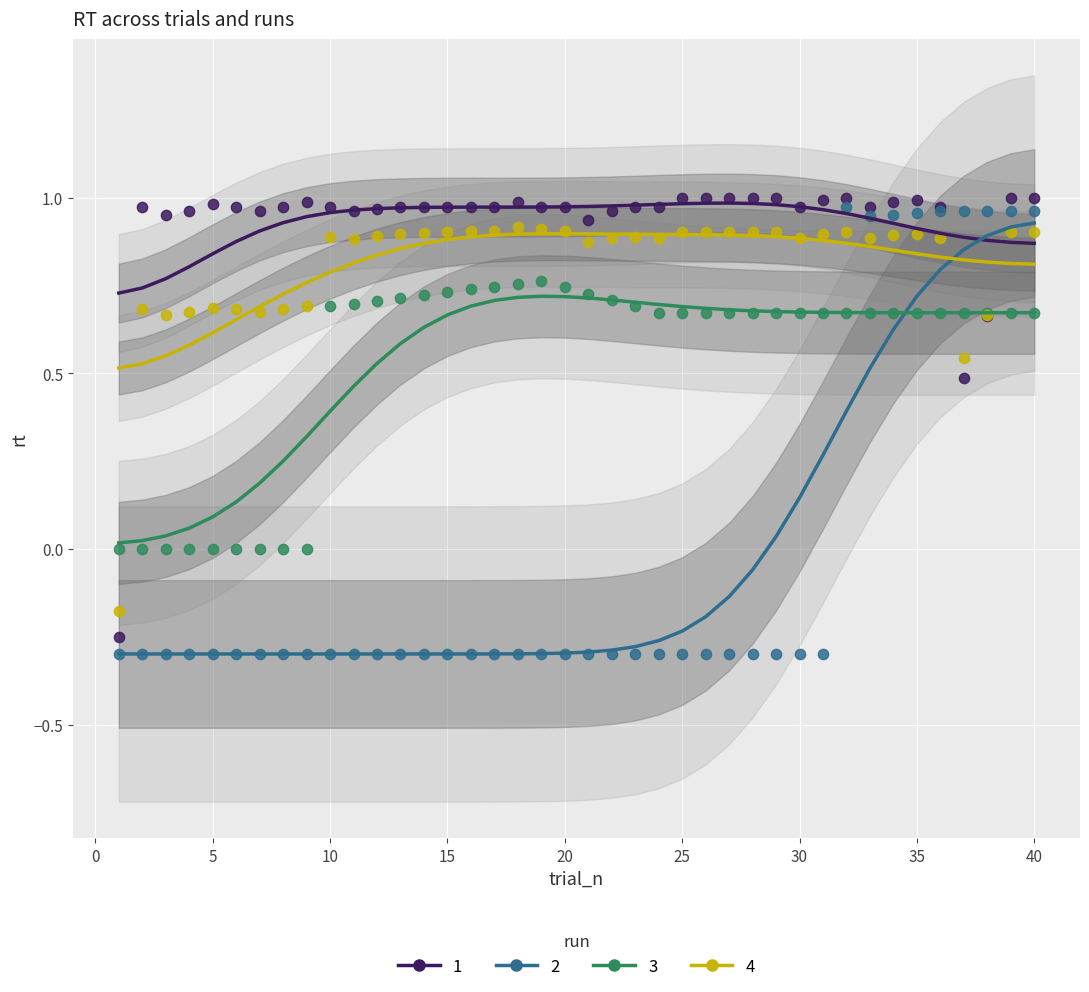

What is the X range (max minus min) for the scatter plot?

39.0